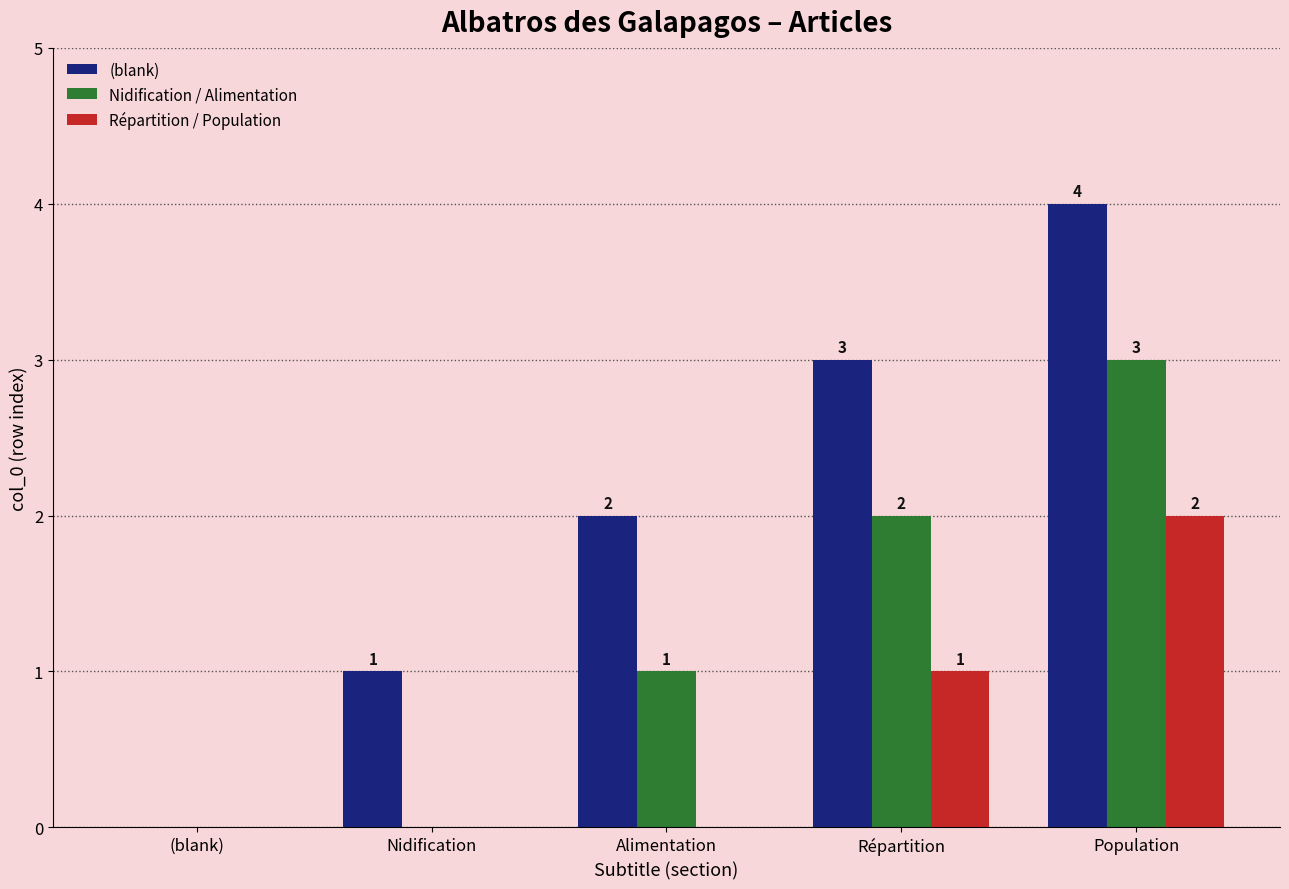

At which label is Répartition / Population closest to 1?

Répartition